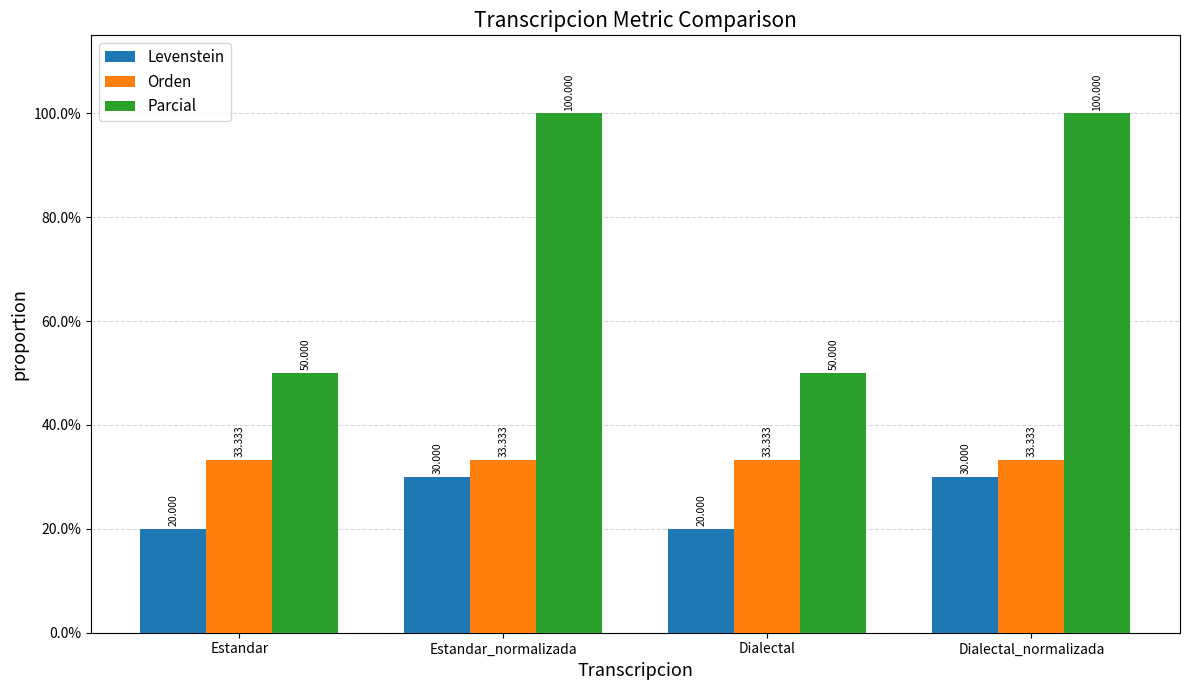

Which series has the widest spread of values?

Parcial